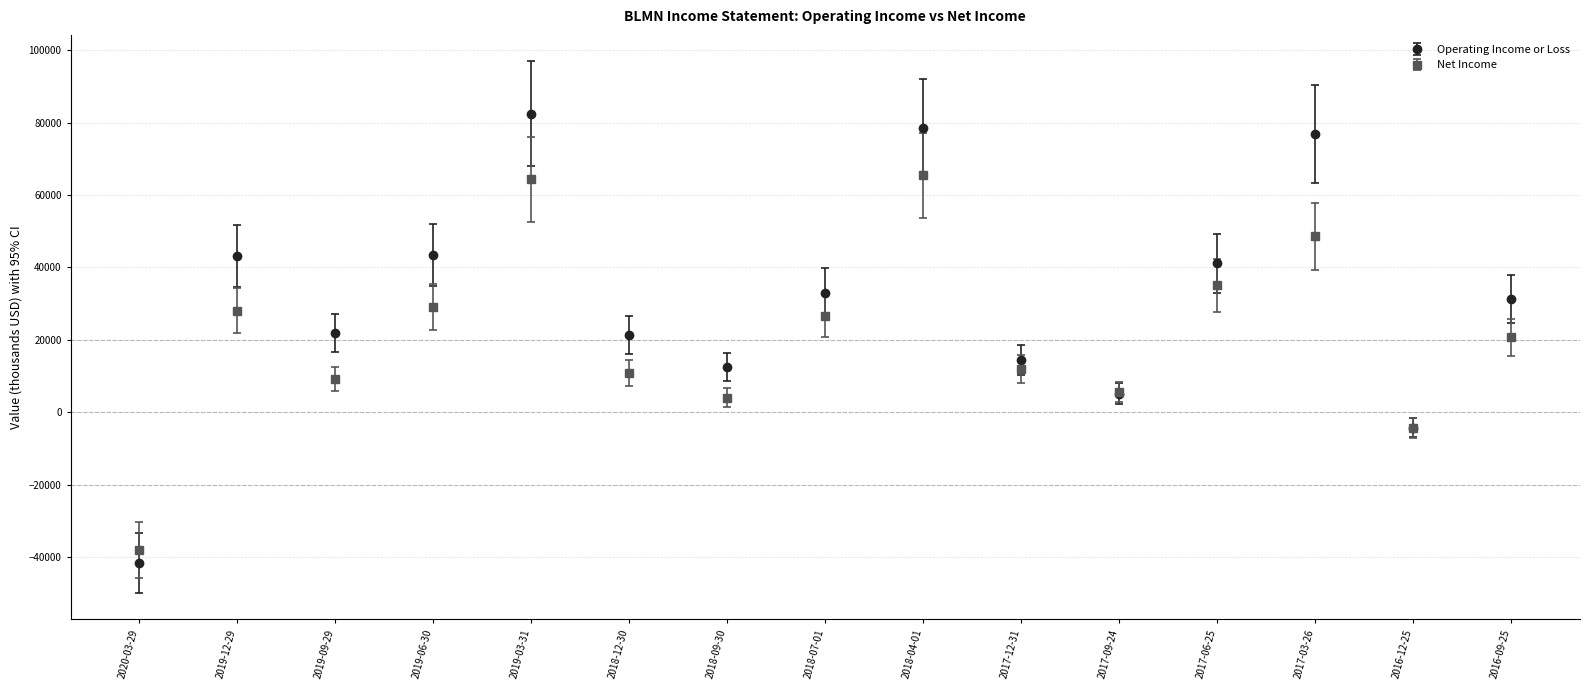

What are all the series names shown in the legend?

Operating Income or Loss, Net Income